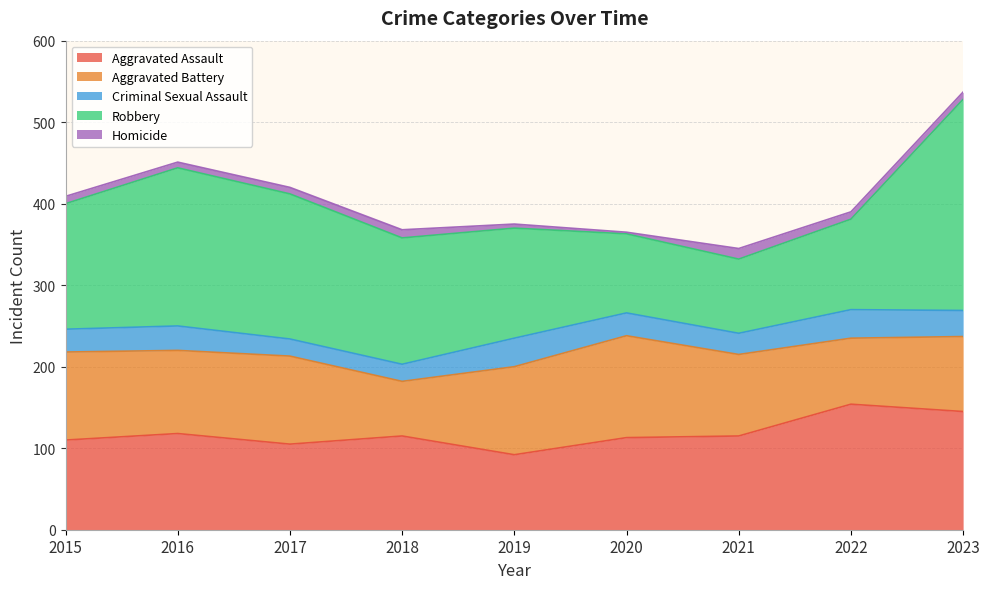

Rank the series by their maximum value, from highest to lowest.

Robbery, Aggravated Assault, Aggravated Battery, Criminal Sexual Assault, Homicide